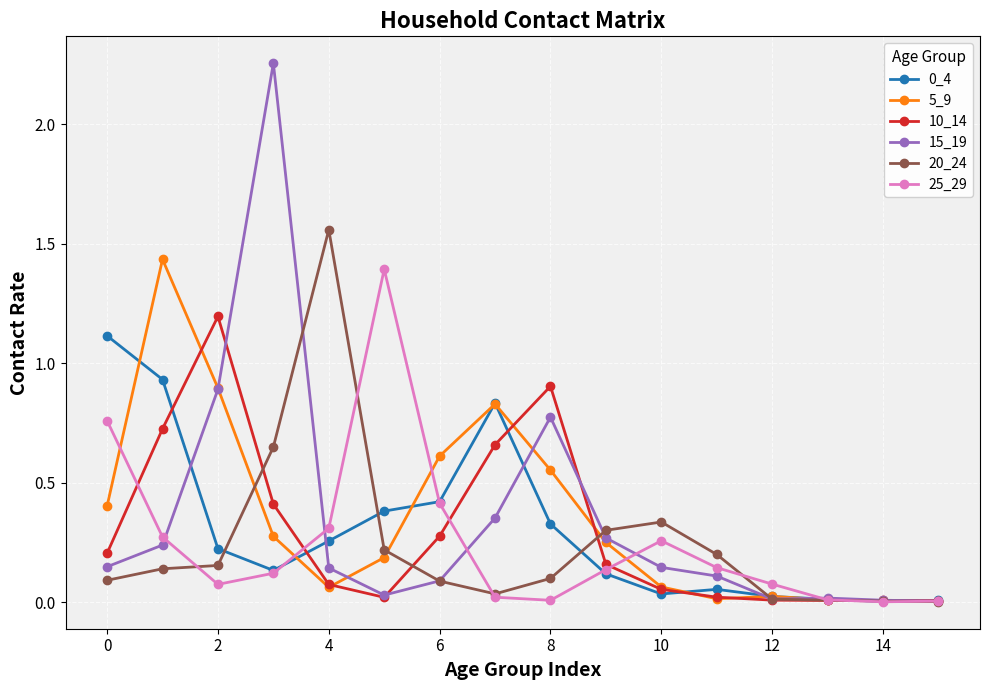

Which series has the widest spread of values?

15_19